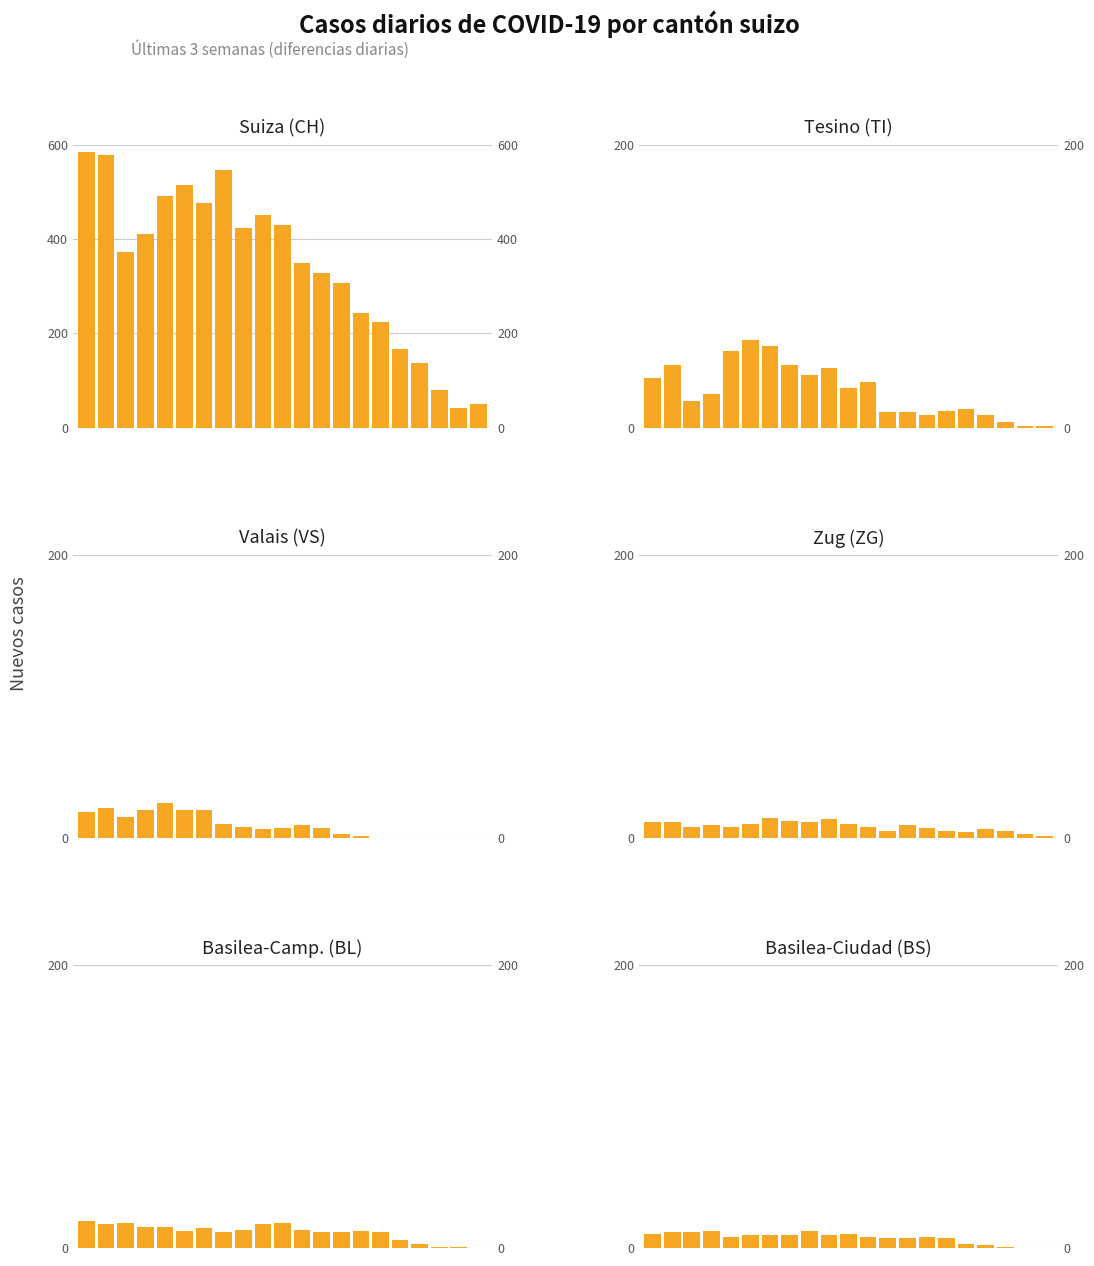

What are all the series names shown in the legend?

CH, TI, VS, ZG, BL, BS